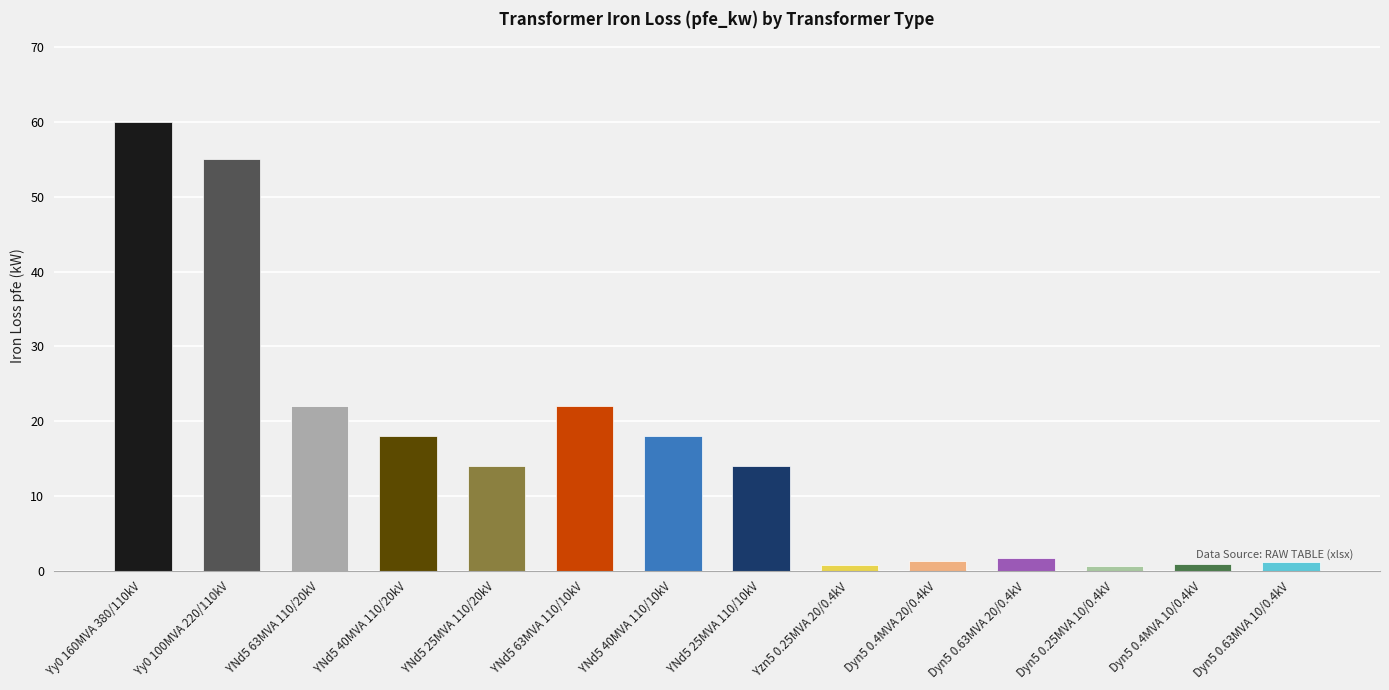

Does the chart contain any negative values?

No